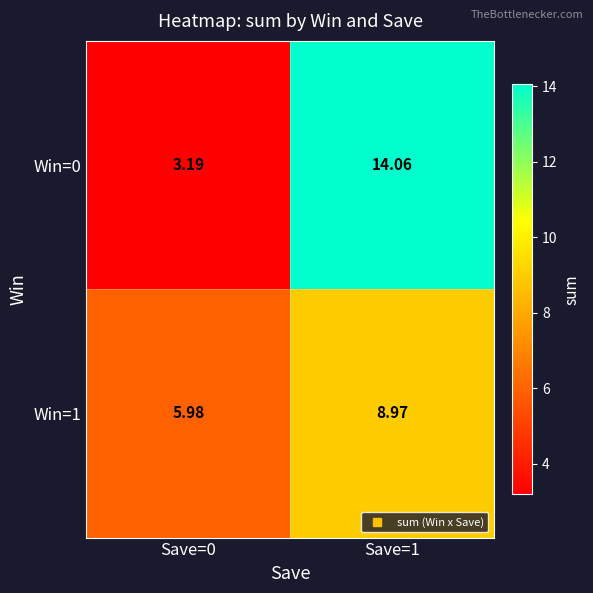

How many data points in Win=0 are above 14?

1